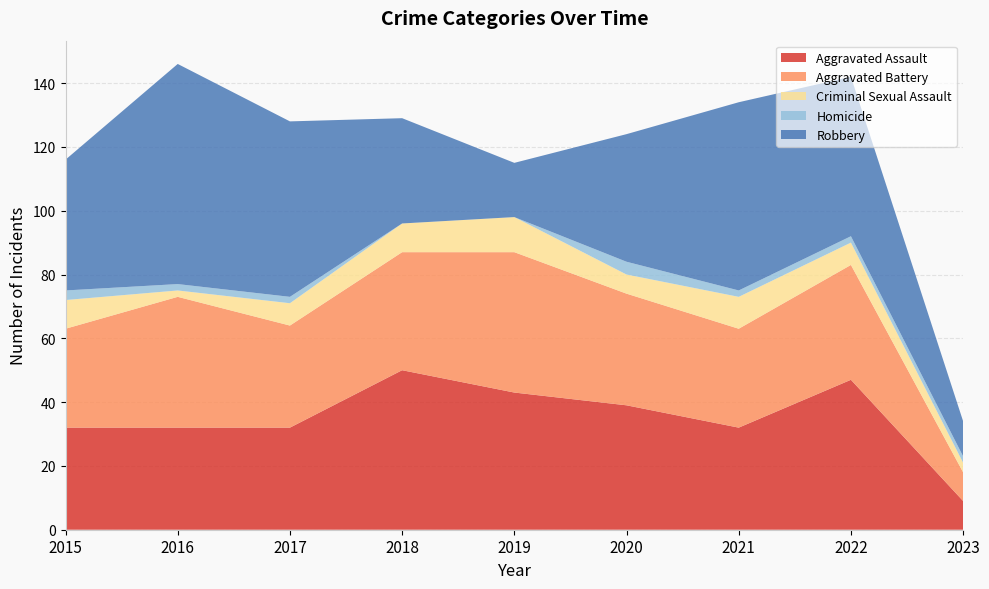

Reading left to right, extract all data points from this chart.

Aggravated Assault: 2015=32	2016=32	2017=32	2018=50	2019=43	2020=39	2021=32	2022=47	2023=9
Aggravated Battery: 2015=31	2016=41	2017=32	2018=37	2019=44	2020=35	2021=31	2022=36	2023=9
Criminal Sexual Assault: 2015=9	2016=2	2017=7	2018=9	2019=11	2020=6	2021=10	2022=7	2023=3
Homicide: 2015=3	2016=2	2017=2	2018=0	2019=0	2020=4	2021=2	2022=2	2023=2
Robbery: 2015=41	2016=69	2017=55	2018=33	2019=17	2020=40	2021=59	2022=50	2023=11